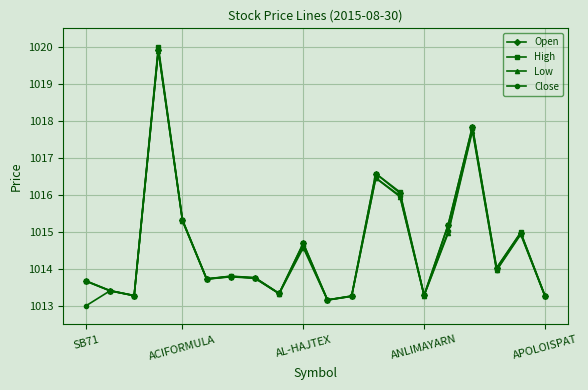

What is the value of the Open point at the 12th from the left?

1013.3